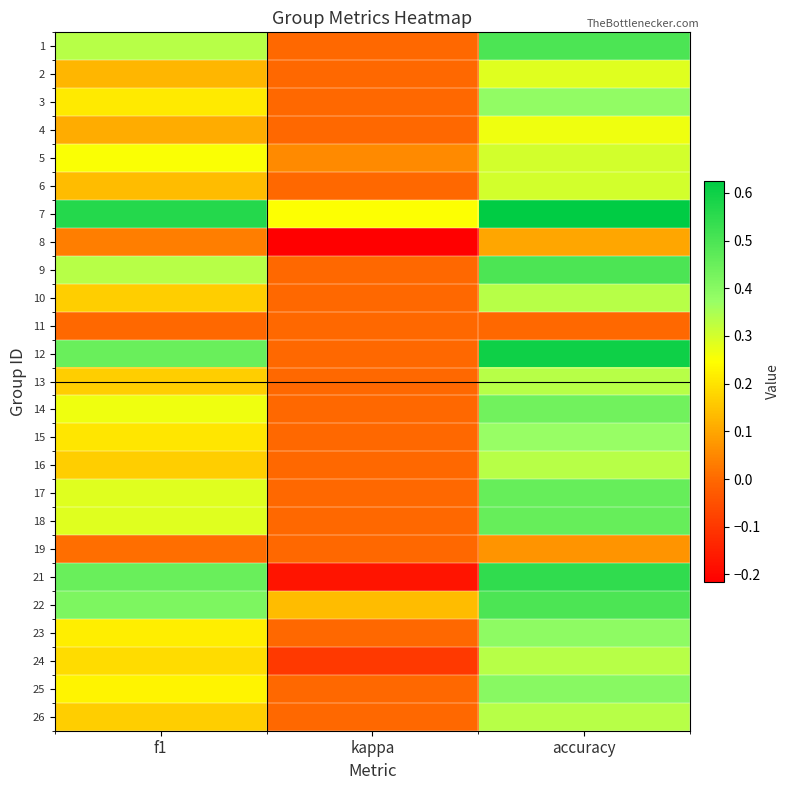

How many data points does each series have?

3